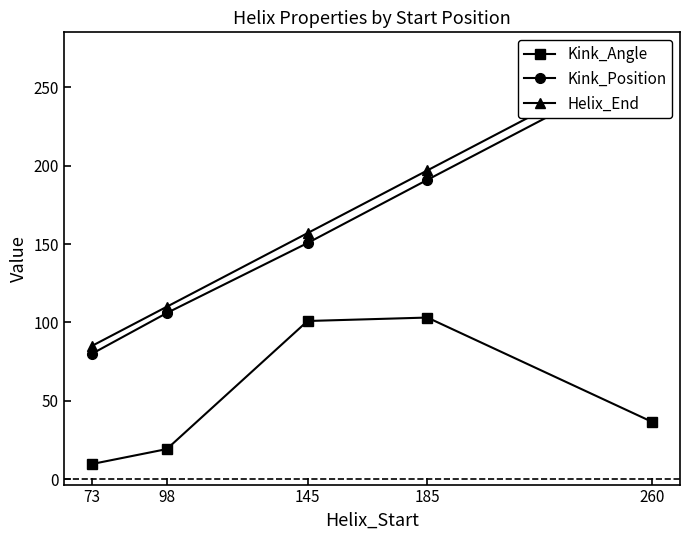

Does the chart display data point markers on the line(s)?

Yes